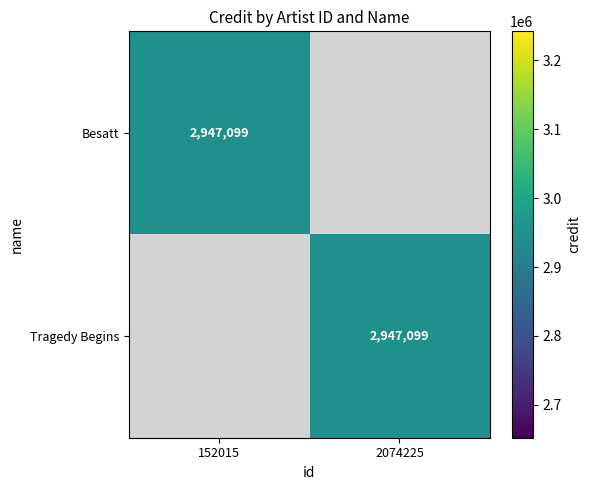

Is it true that Tragedy Begins equals 4670415 at 2074225?

False